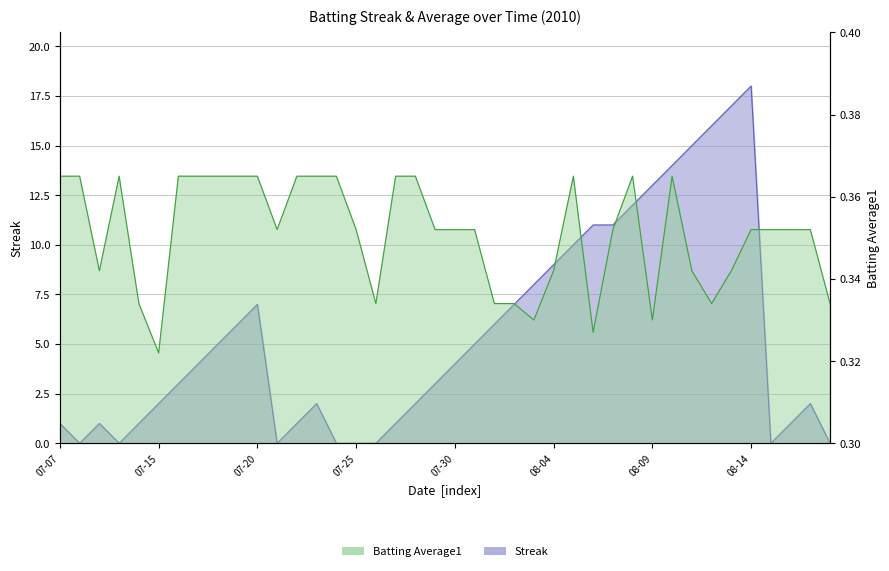

Which category has the lowest value across all series?

2010-07-08